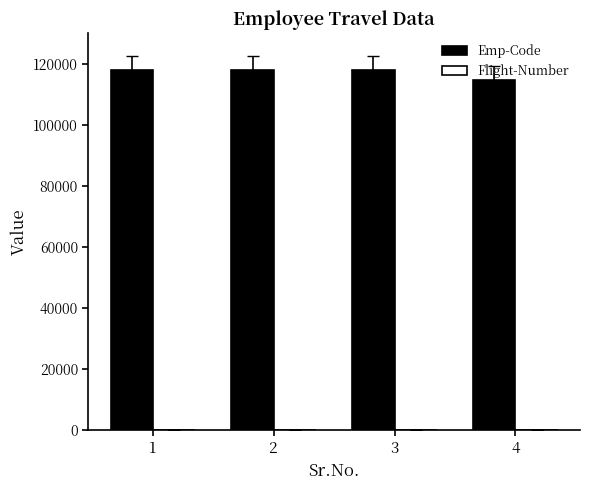

What is the greatest value displayed?

117833